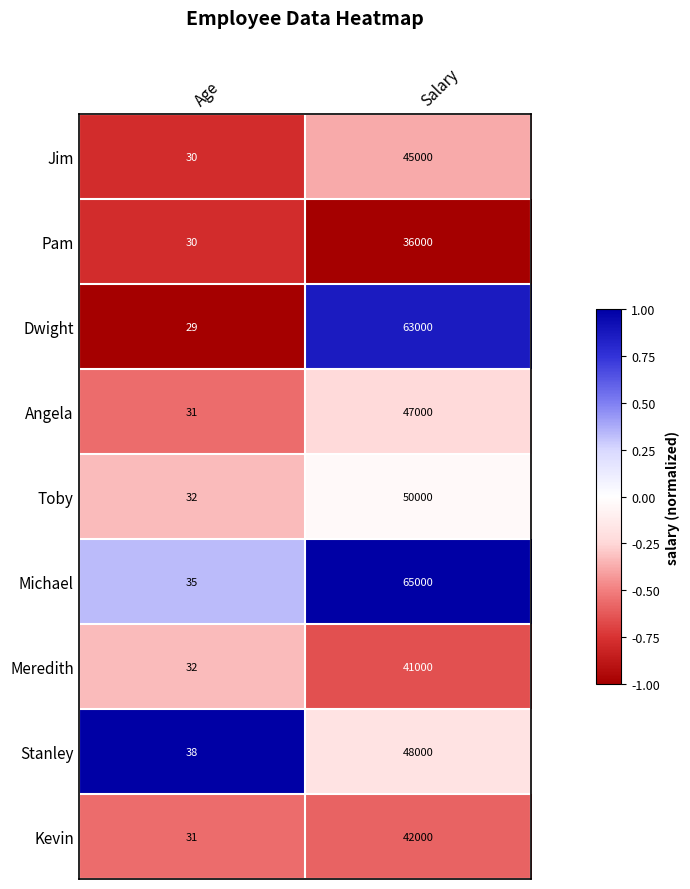

Which series has the widest spread of values?

Michael